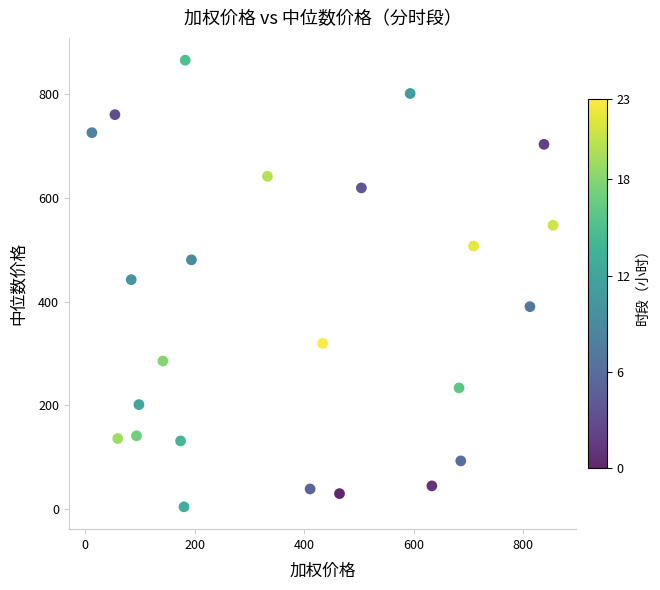

What is the range of X values (max minus min)?

842.3